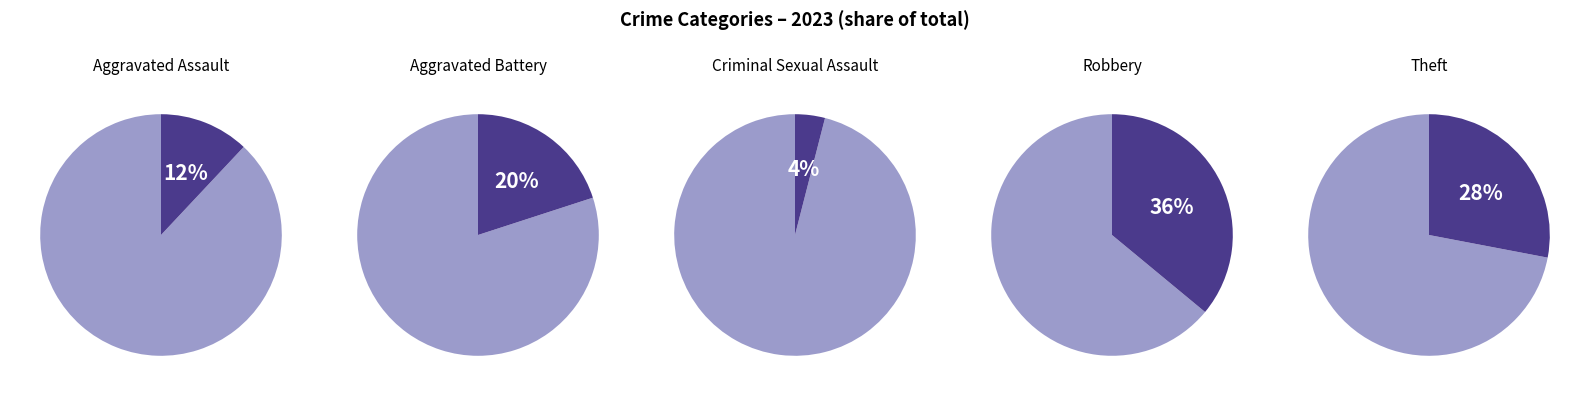

What is the ratio of the value at Robbery to the value at Criminal Sexual Assault?

9.0